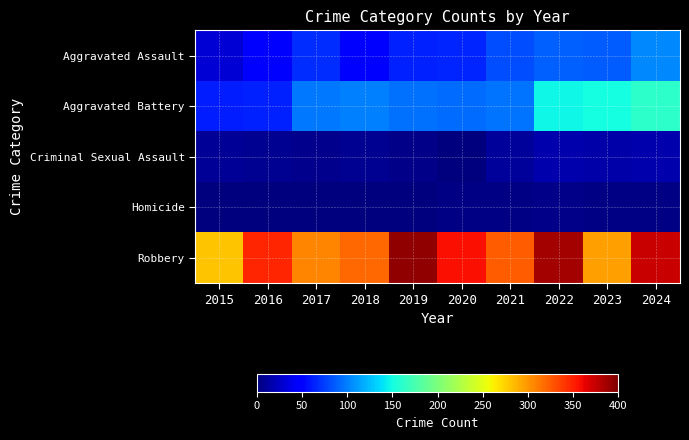

Reading left to right, extract all data points from this chart.

Aggravated Assault: 2015=31	2016=50	2017=68	2018=51	2019=64	2020=65	2021=81	2022=88	2023=86	2024=104
Aggravated Battery: 2015=61	2016=64	2017=98	2018=100	2019=95	2020=93	2021=96	2022=147	2023=151	2024=162
Criminal Sexual Assault: 2015=9	2016=7	2017=5	2018=7	2019=4	2020=1	2021=10	2022=17	2023=15	2024=17
Homicide: 2015=0	2016=1	2017=1	2018=1	2019=1	2020=2	2021=3	2022=4	2023=2	2024=3
Robbery: 2015=280	2016=348	2017=307	2018=320	2019=393	2020=357	2021=324	2022=386	2023=296	2024=374